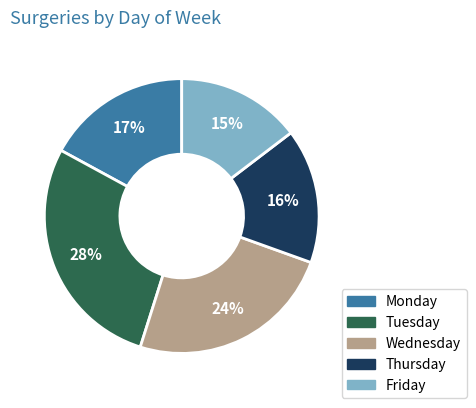

The Tuesday slice represents 43% of the pie. True or false?

False